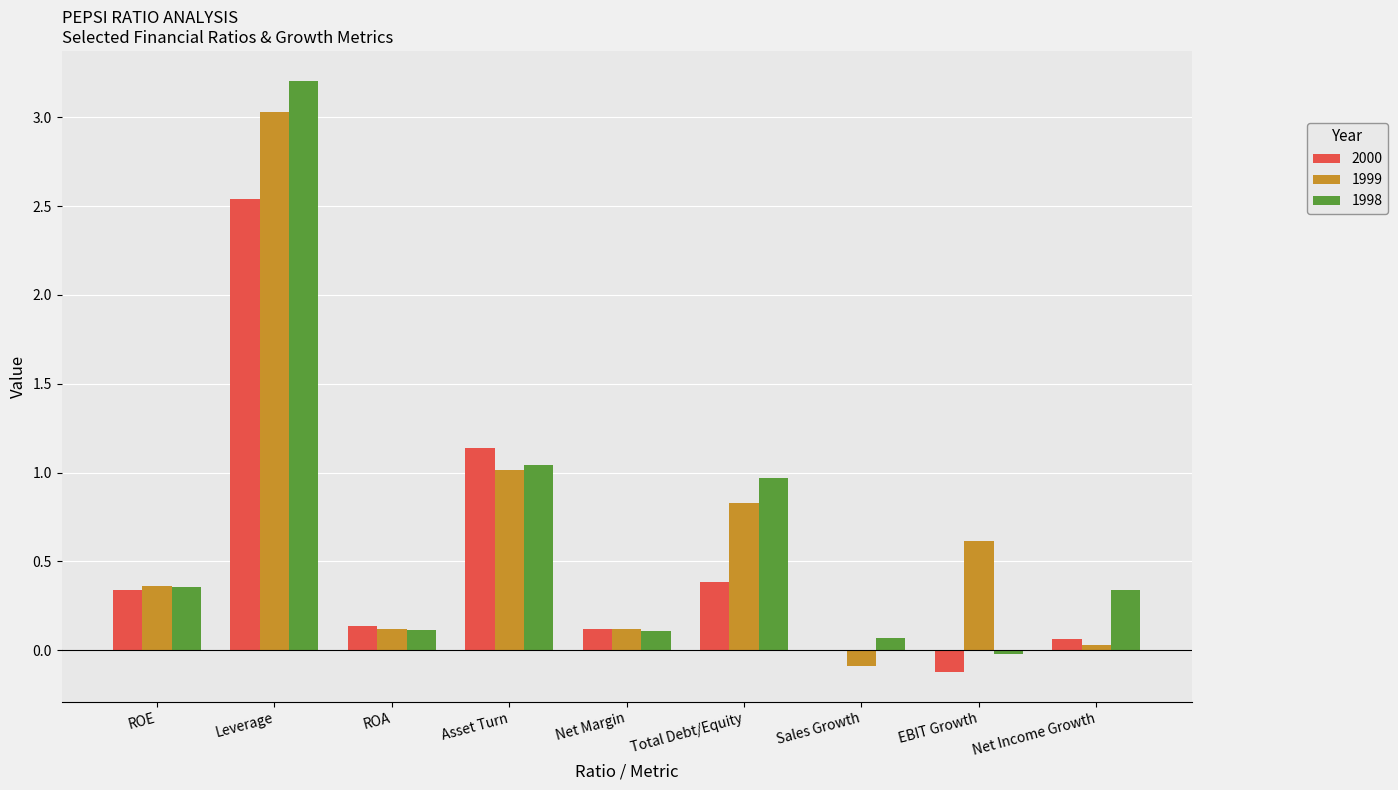

Which category has the highest value across all series?

Leverage